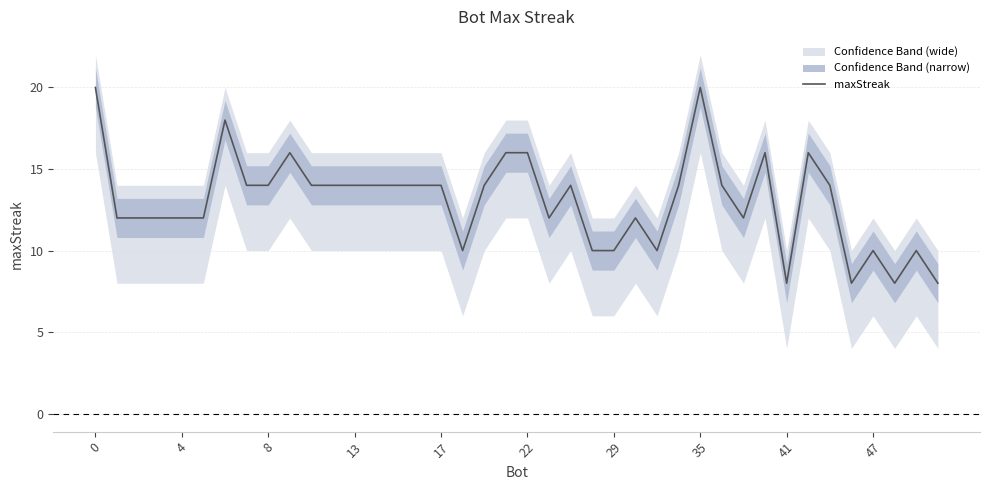

True or false: the data shows 4 at 17.

False